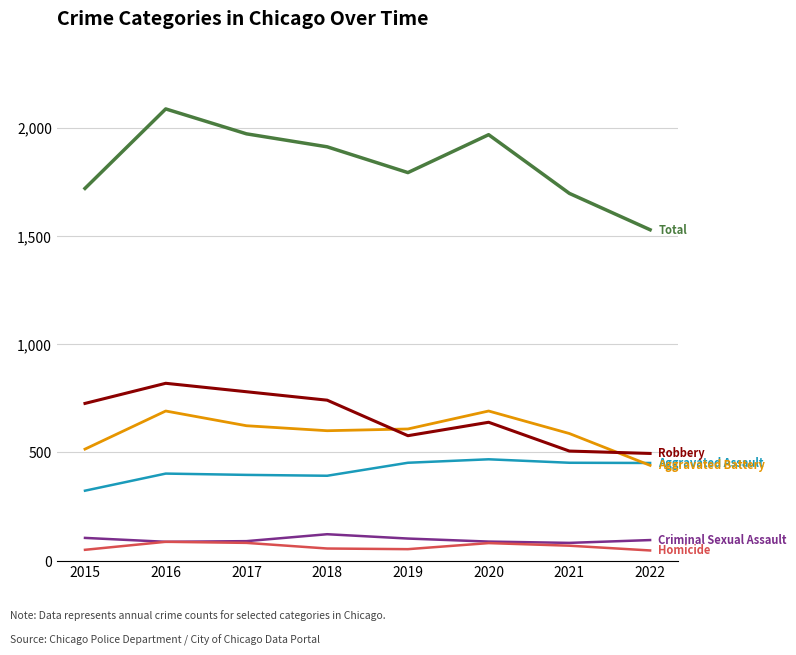

What is the total value across all series at 2015?

3438